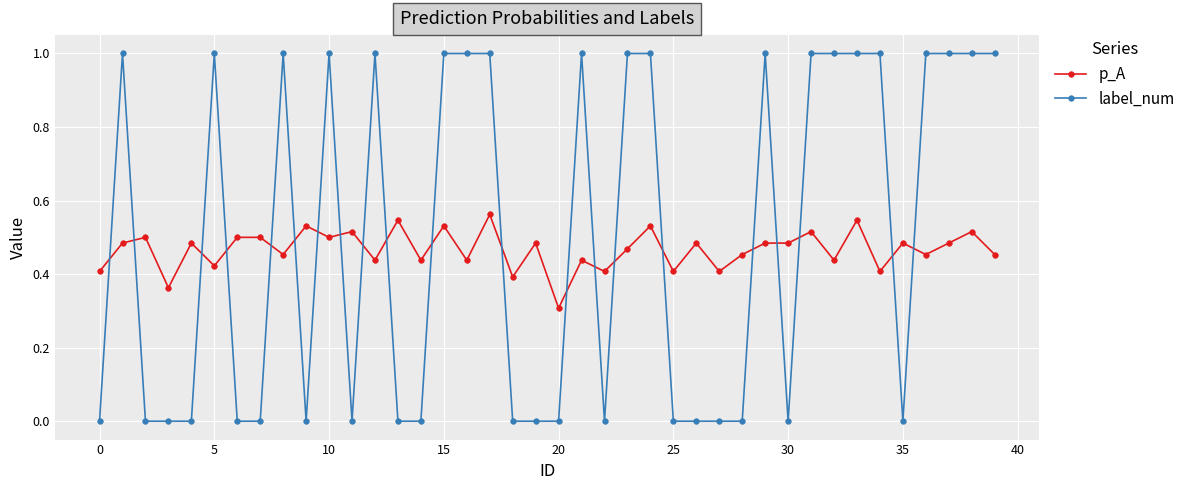

How many times do p_A and label_num cross each other?

21